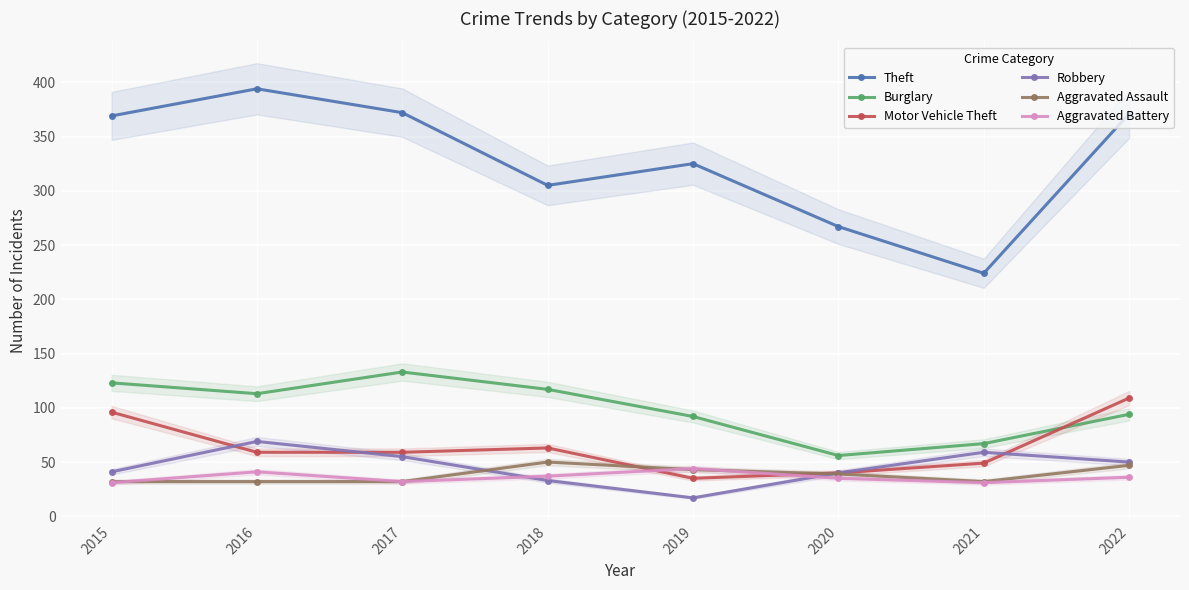

What value does the Theft series have at 2016, to the nearest 10?

390